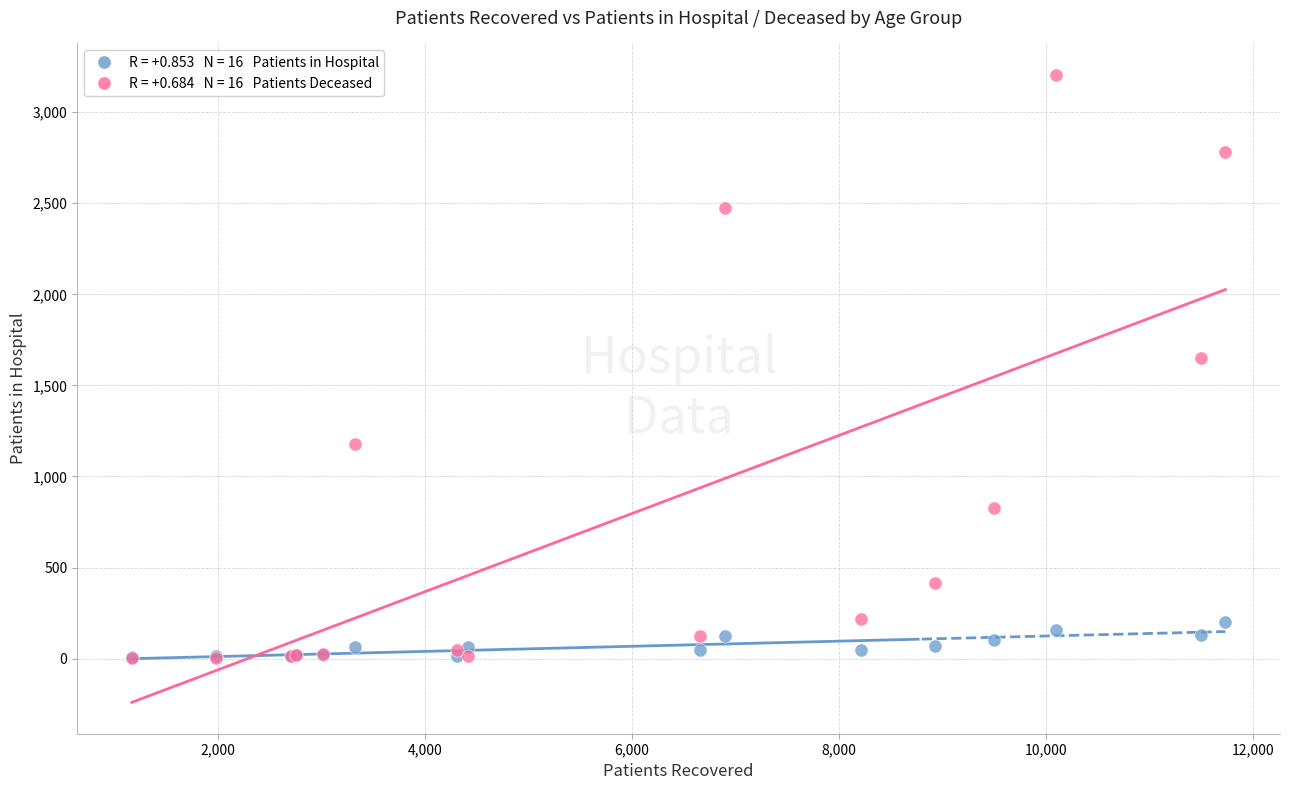

Across all series, what Y value is closest to 1604?

1648